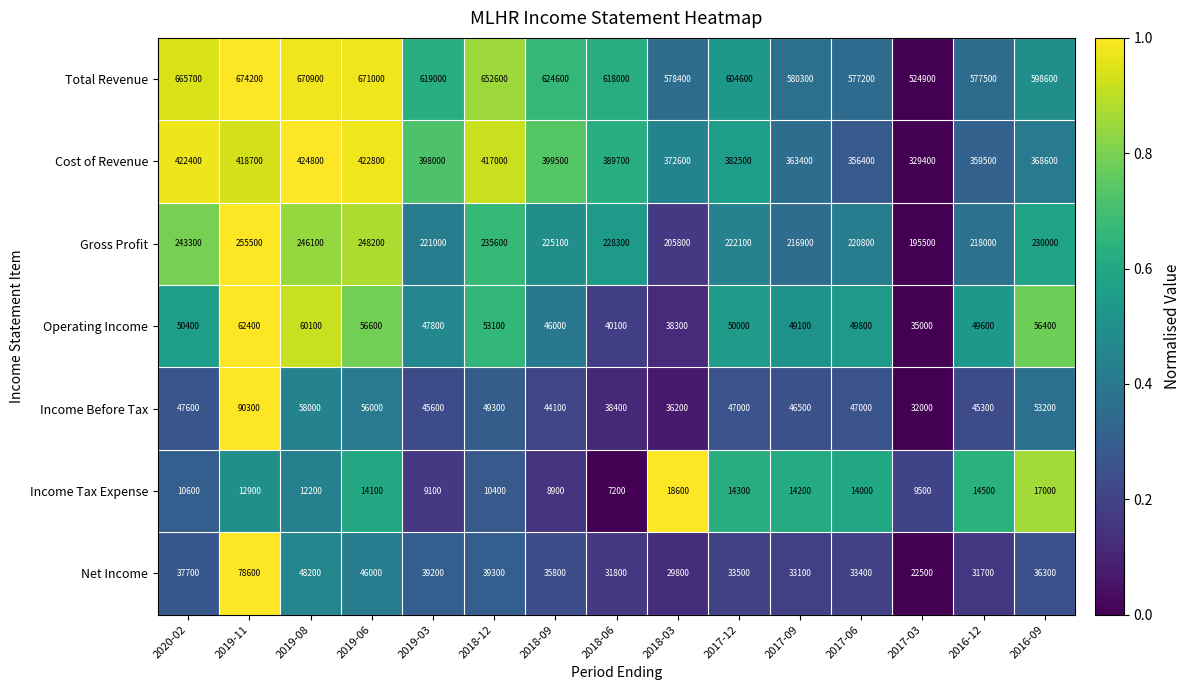

Which category has the lowest value across all series?

2018-06